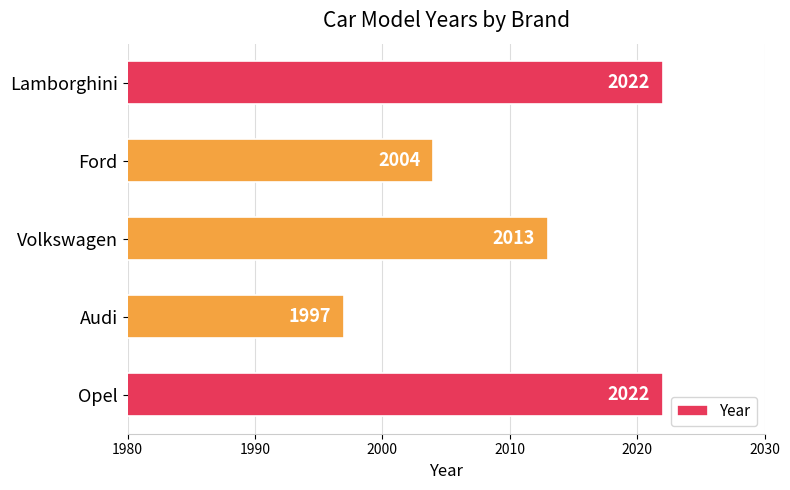

What is the difference between the second highest and second lowest values?

18